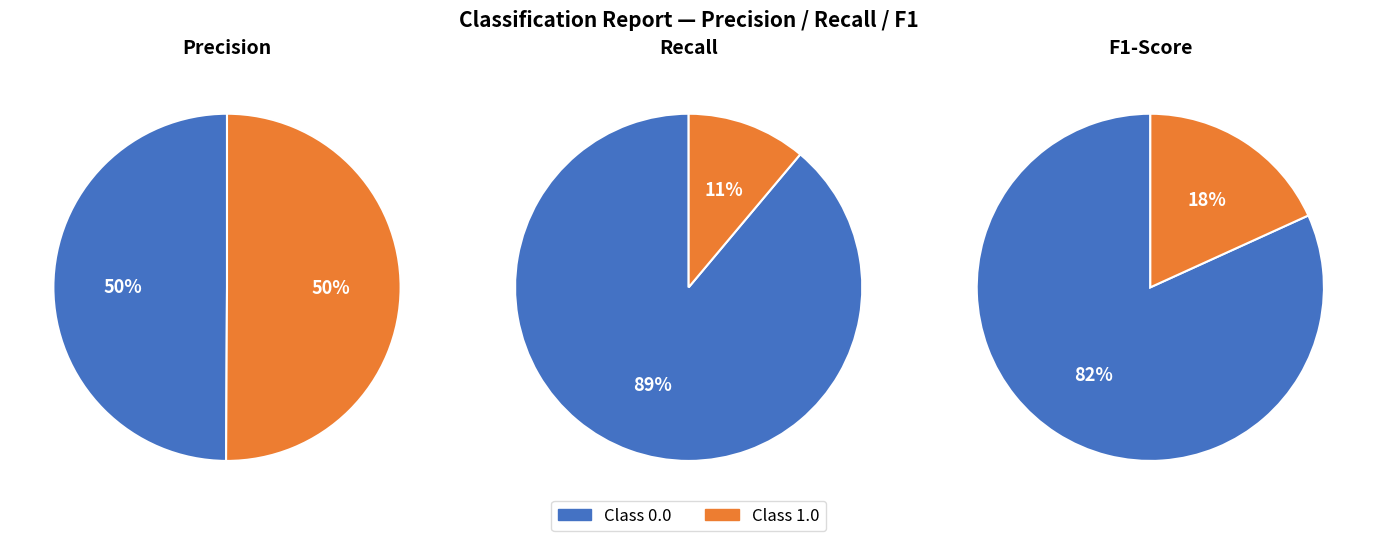

Does any single category account for the majority?

Yes